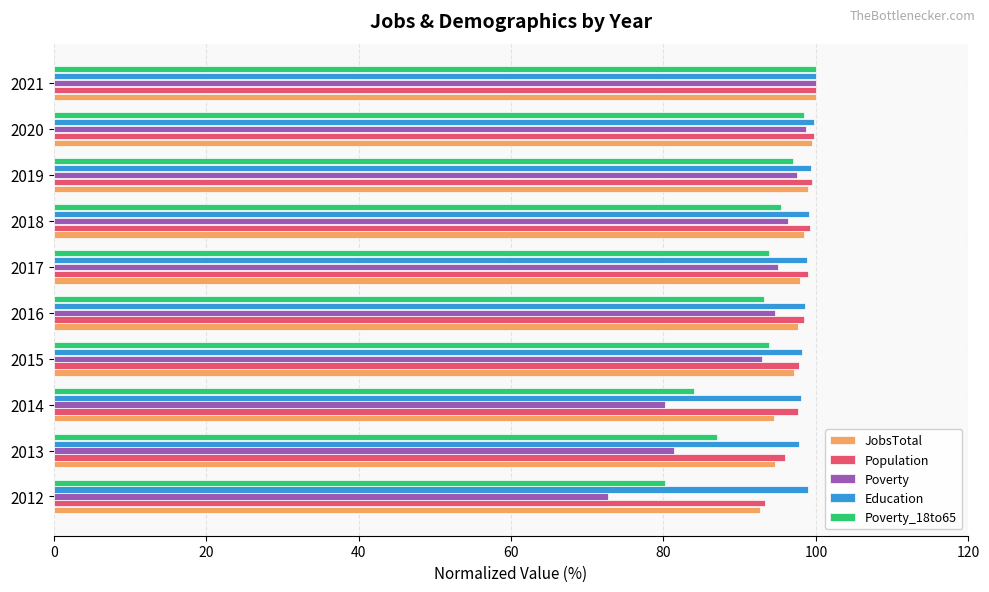

Between 2014 and 2015, which series saw the biggest shift?

Poverty